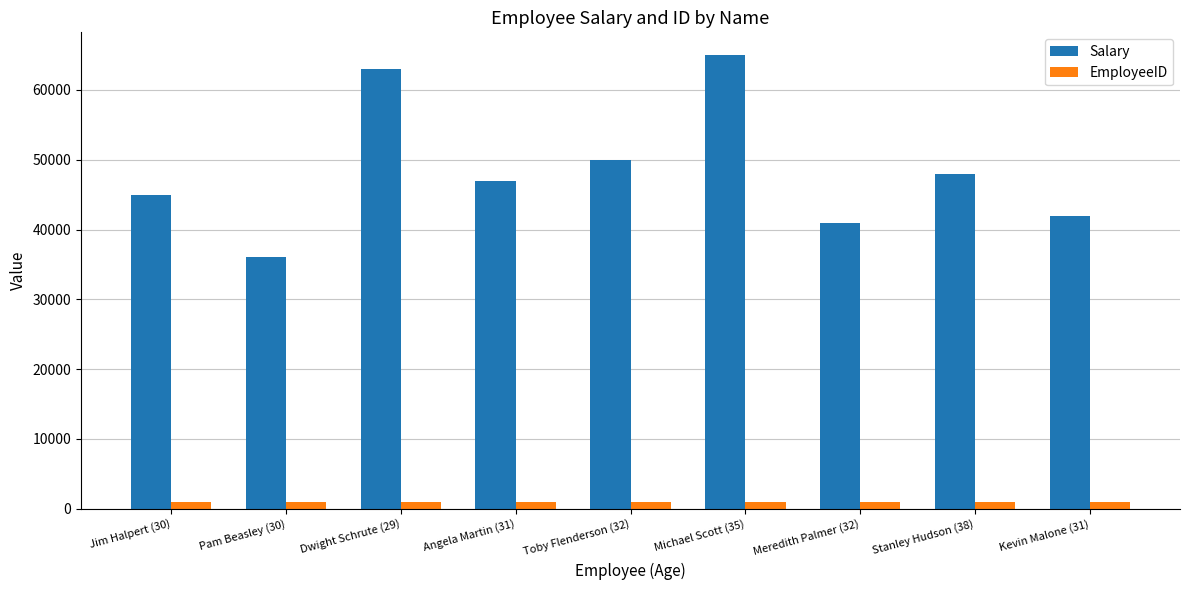

Does the chart contain any negative values?

No